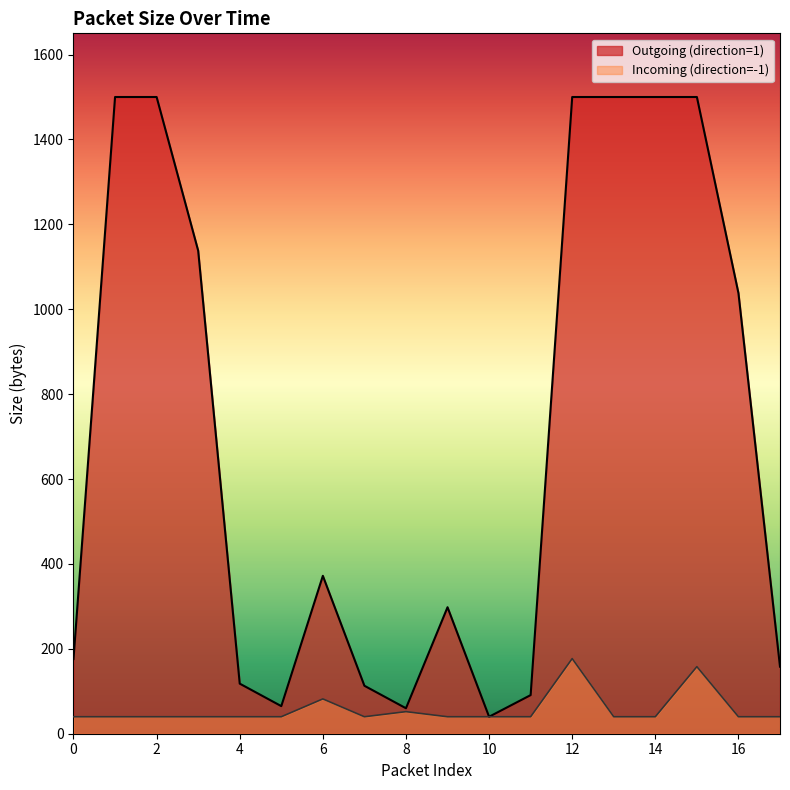

True or false: Incoming (direction=-1) and Outgoing (direction=1) intersect in this chart.

False